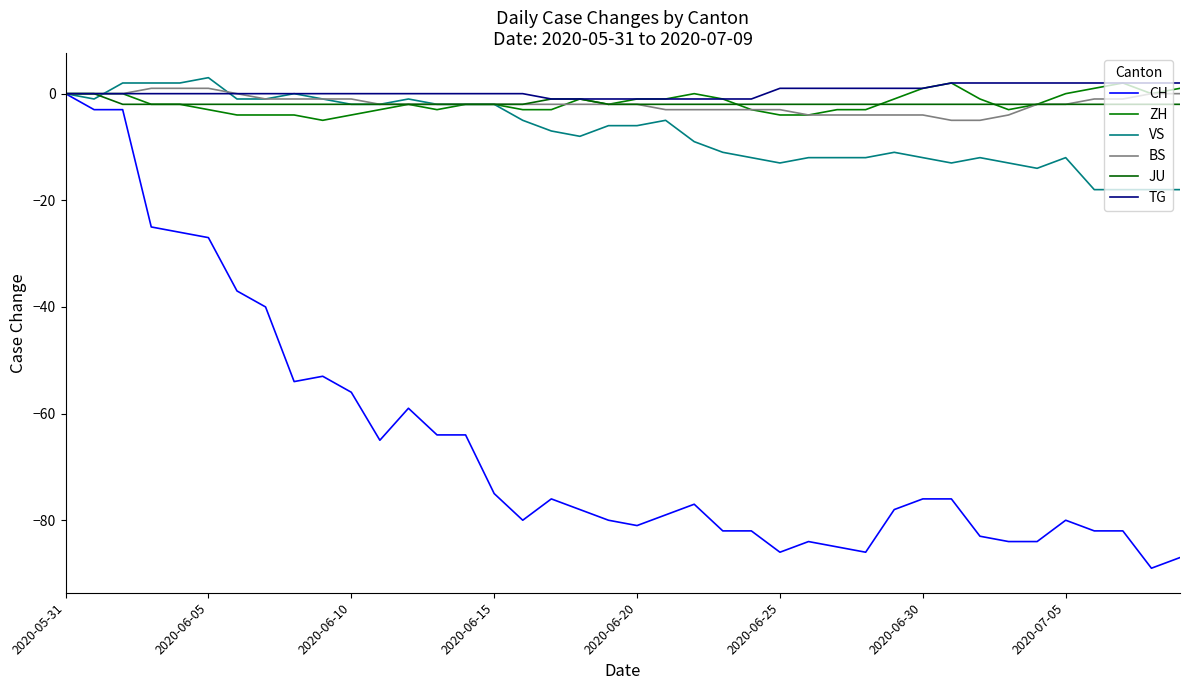

What is the label of the 40th point from the right?

2020-05-31